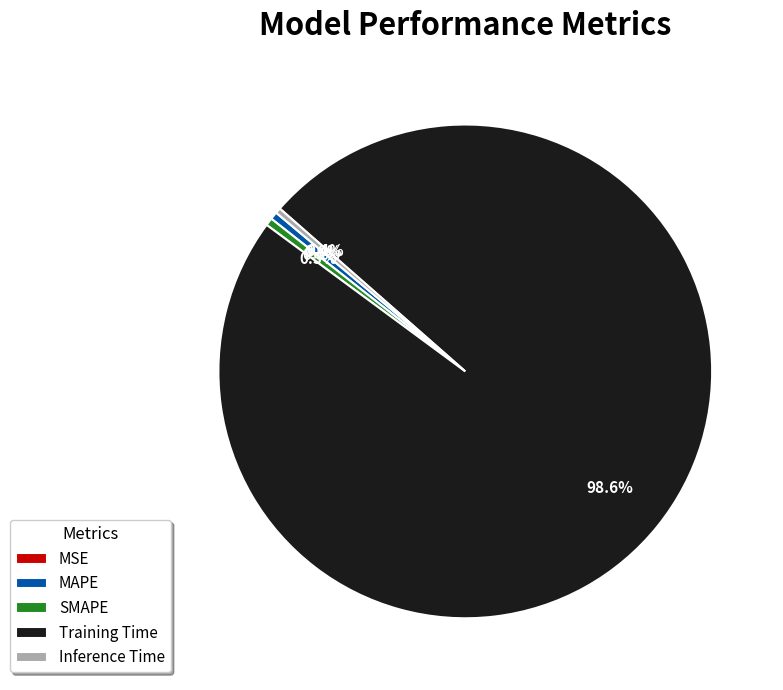

Does any single category account for the majority?

Yes